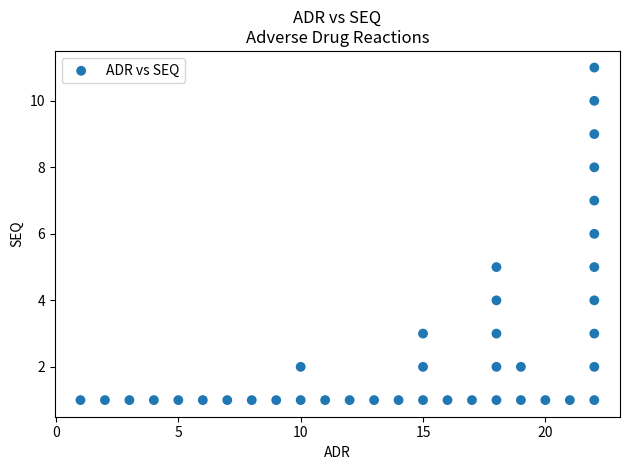

What is the range of X values (max minus min)?

21